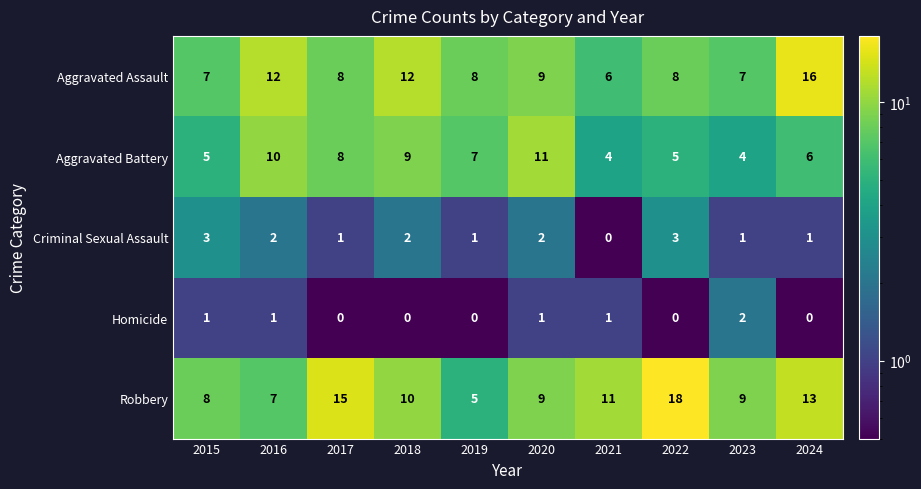

What value does the Aggravated Battery series have at 2023?

4